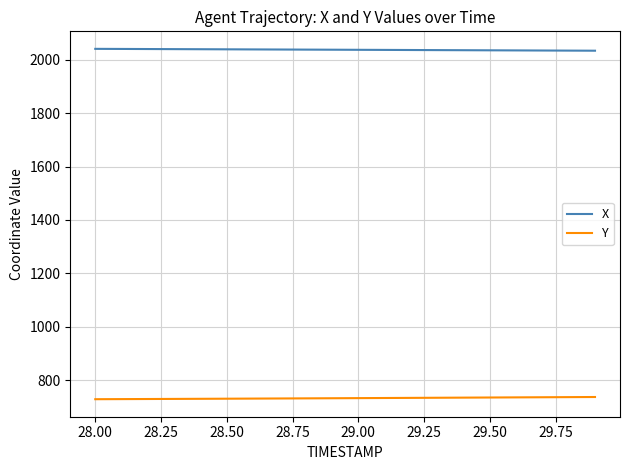

Which series has the largest total across all categories?

X